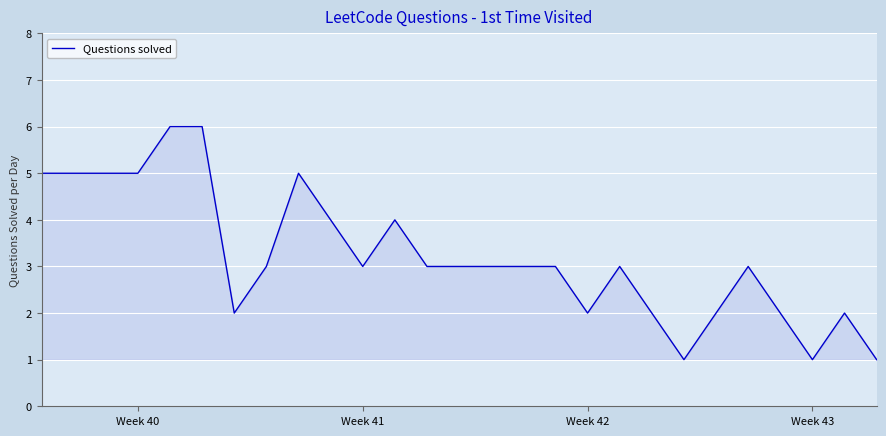

What is the greatest value displayed?

6